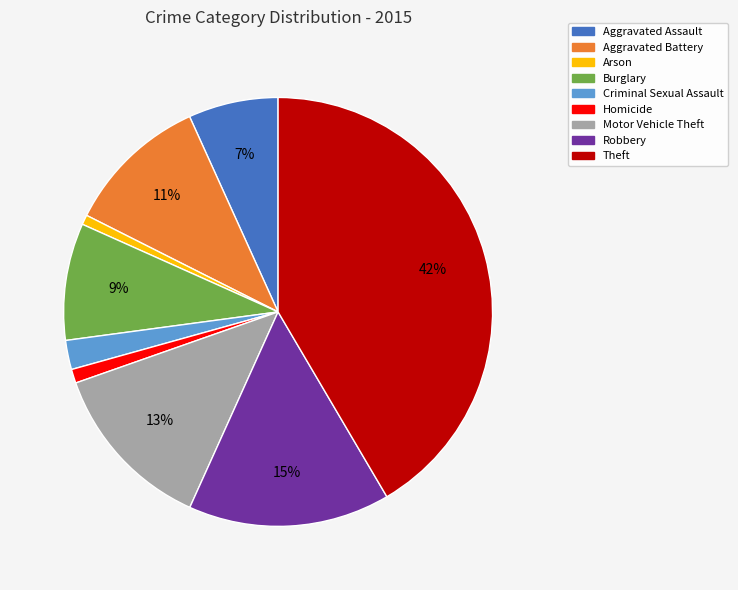

The Arson slice represents 9% of the pie. True or false?

False